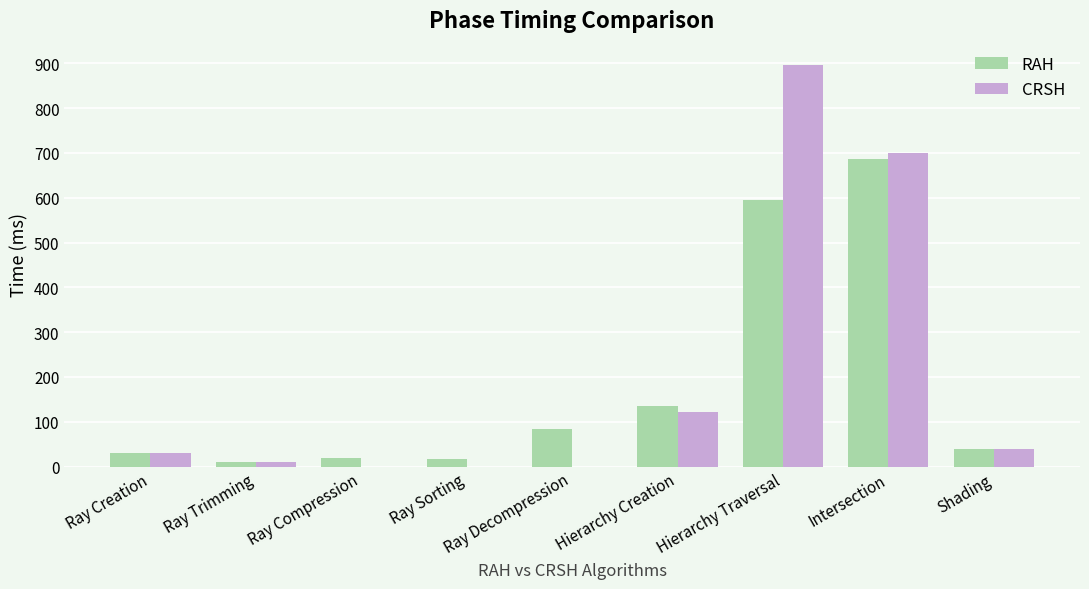

The RAH series shows 381.9 at Hierarchy Traversal. True or false?

False